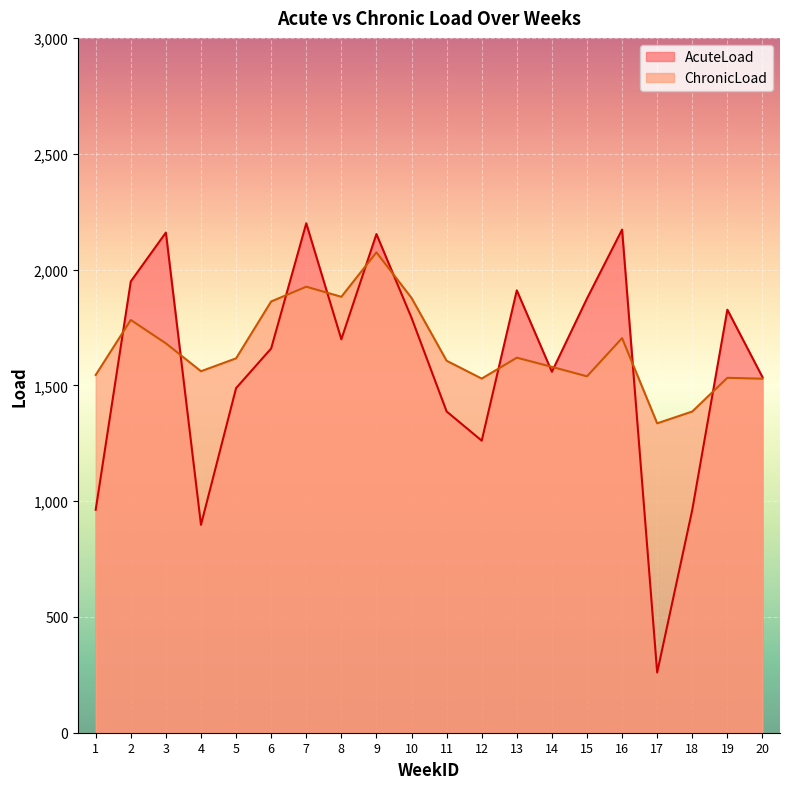

List the series in order of their overall mean, lowest first.

AcuteLoad, ChronicLoad